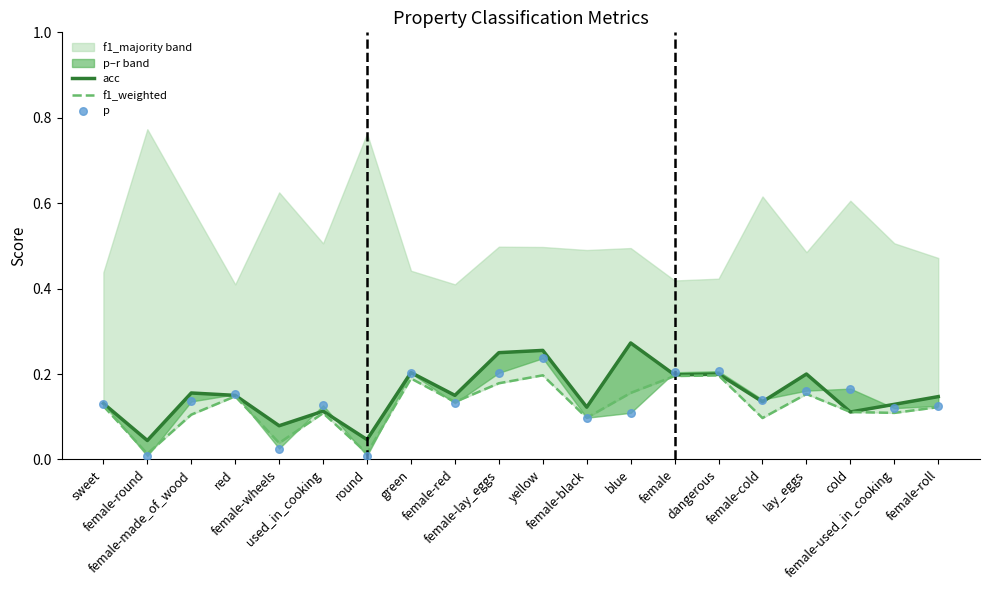

At how many categories does at least one series exceed 0?

20